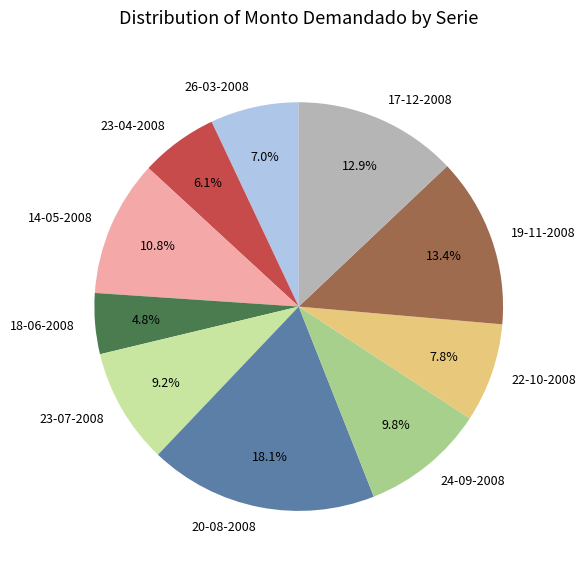

How many slices are in this pie chart?

10